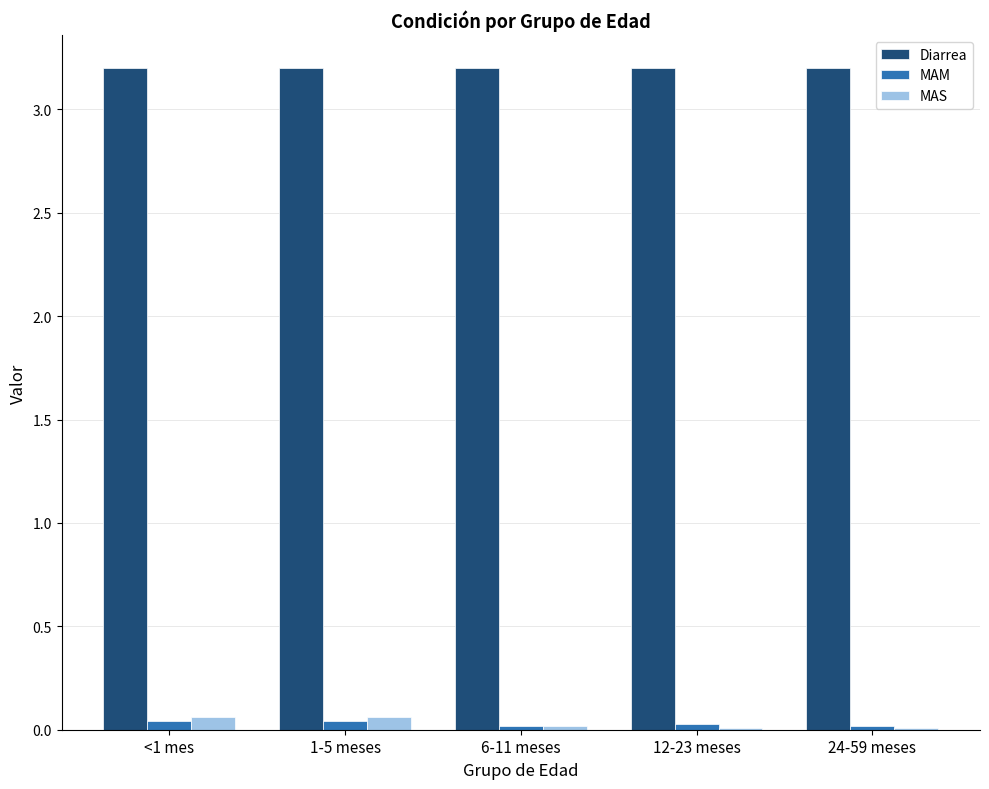

What is the greatest value displayed?

3.2